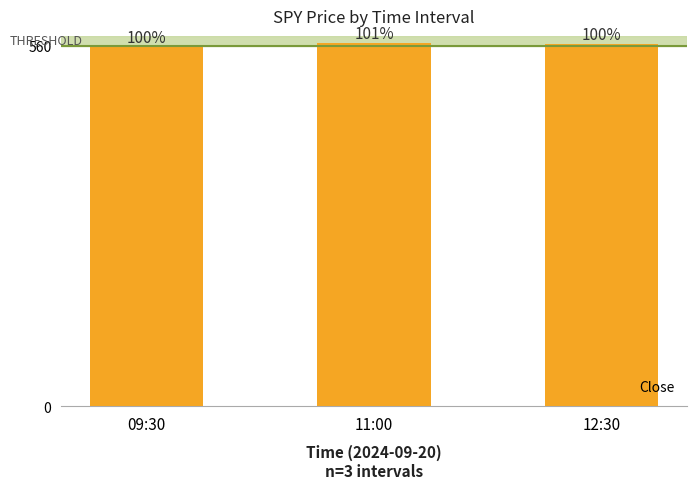

How many bars are there in total?

3